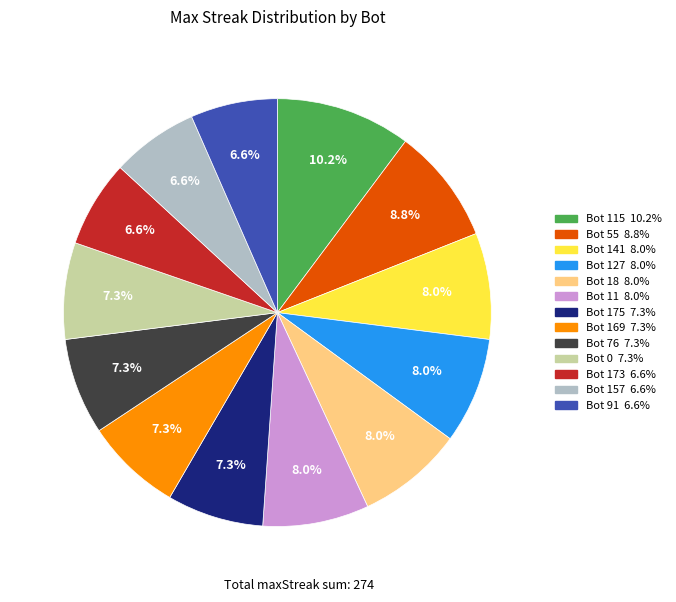

Is there a majority slice in this chart?

No